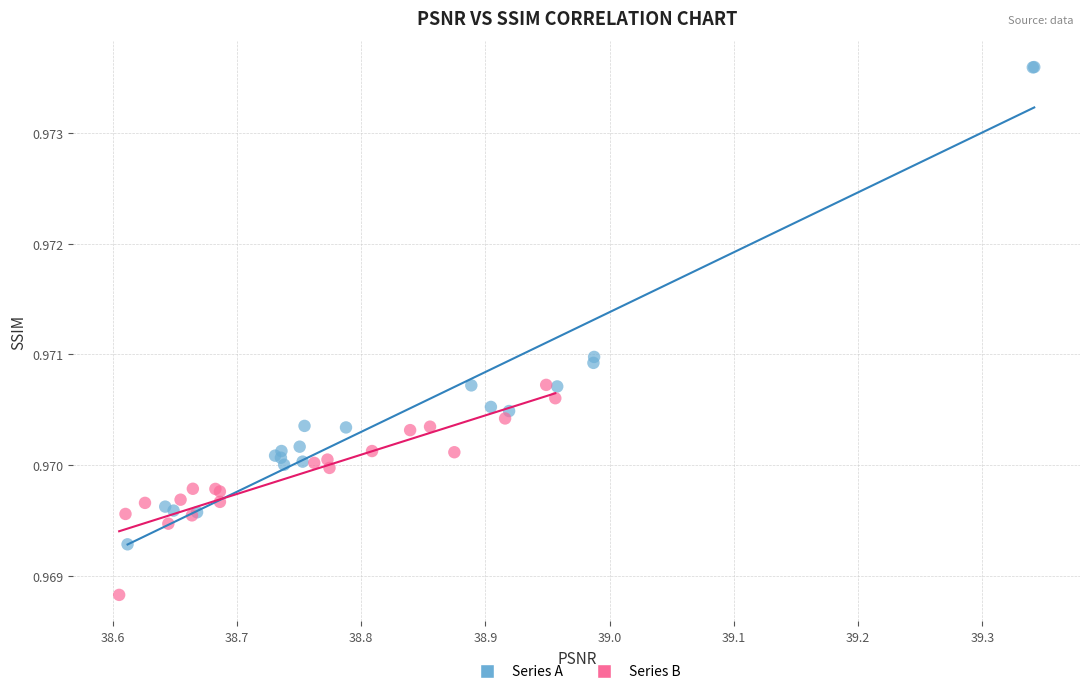

What are all the series names shown in the legend?

Series A, Series B